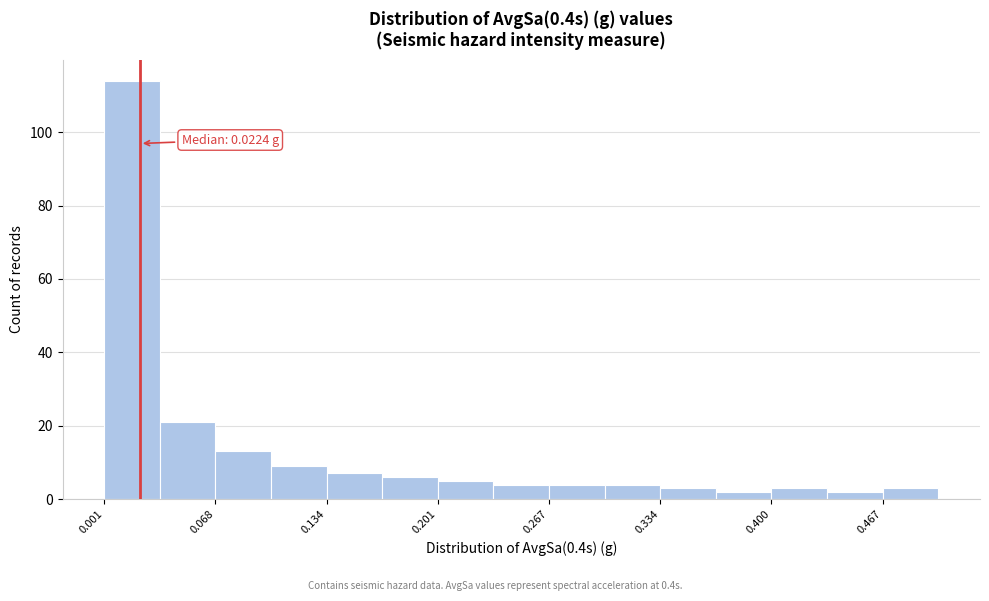

Read against the x-axis, roughly where is the centre of the tallest bar?

0.02